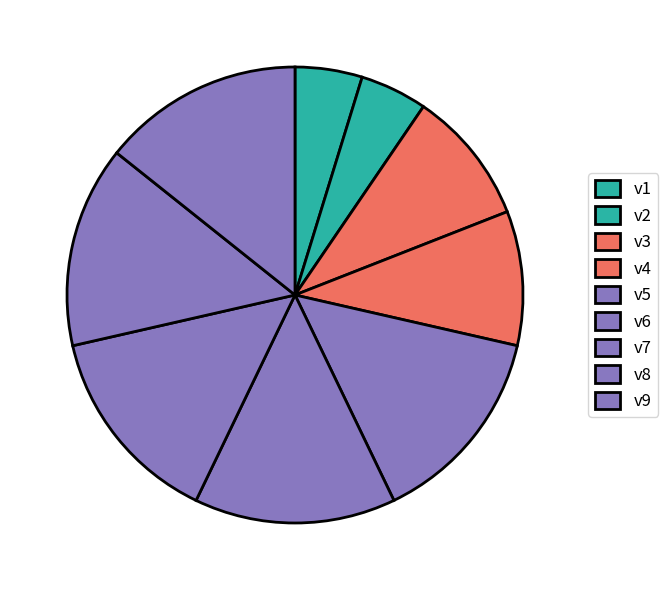

How many segments does this pie chart have?

9